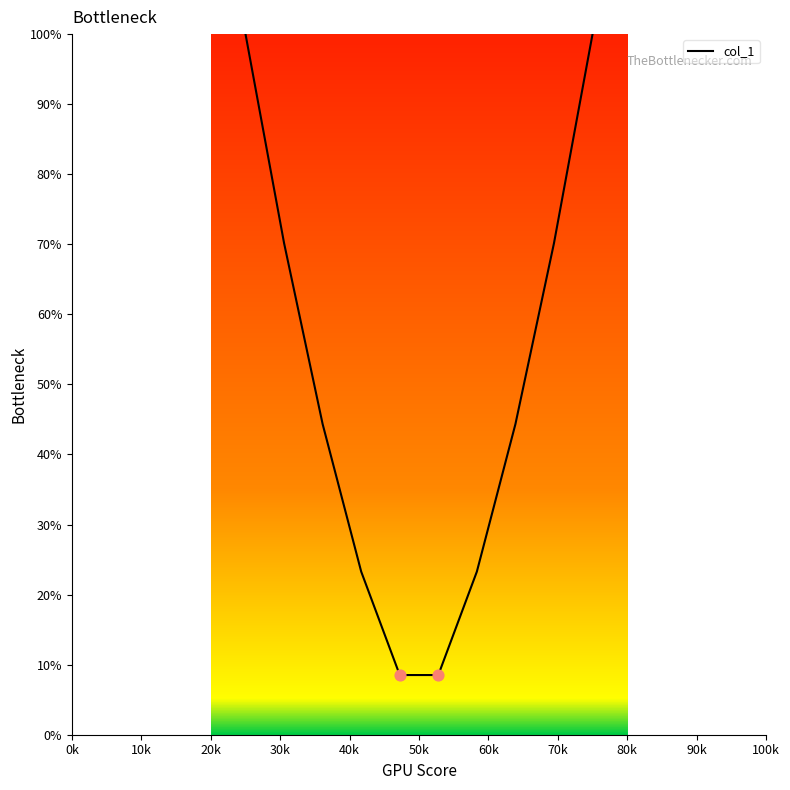

What is the difference between the maximum and minimum values?

91.5